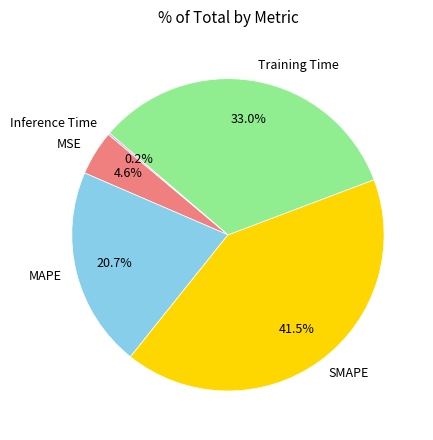

How much of the chart is everything except MAPE?

79.3%